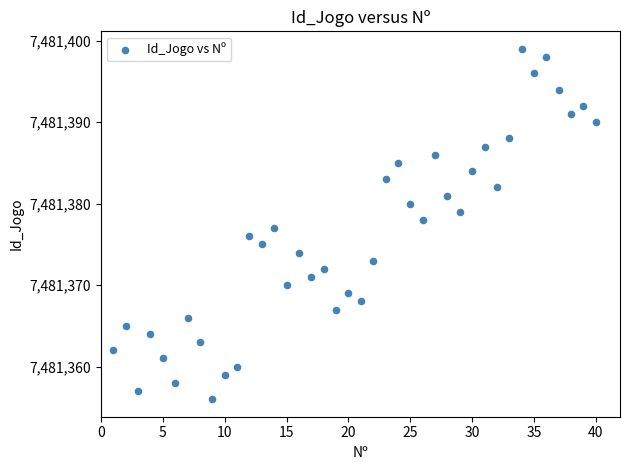

What is the range of X values (max minus min)?

39